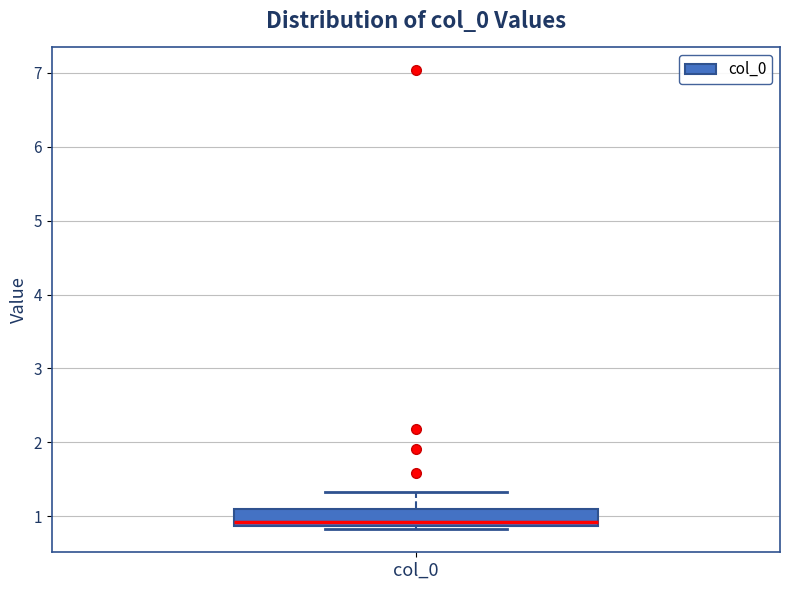

Read this box plot against the y-axis: the position of the median line, the range covered by the box, and the ends of both whiskers. The values are not printed on the chart, so give them approximately, as read against the axis.

median 0.9 (just above the box's lower edge), box 0.9 to 1.1, whiskers 0.8 to 1.3